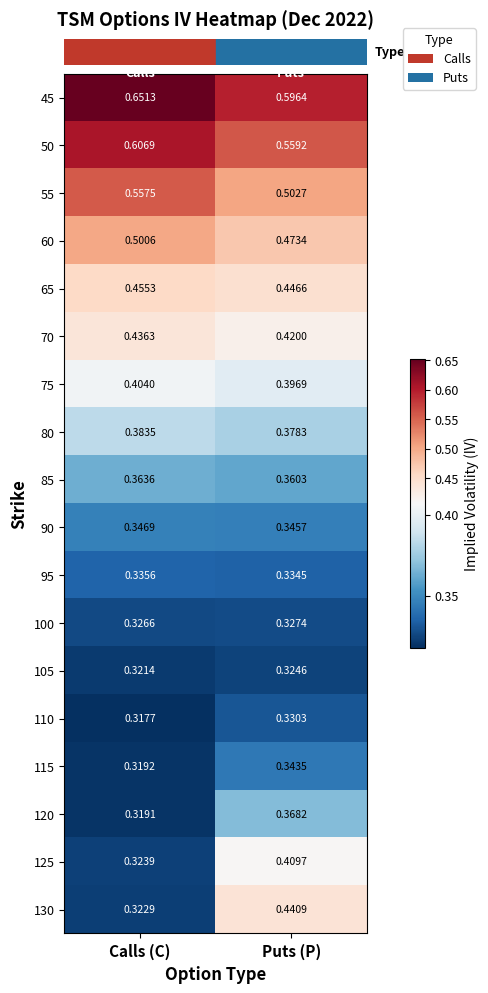

Which category has the lowest value across all series?

Calls (C)